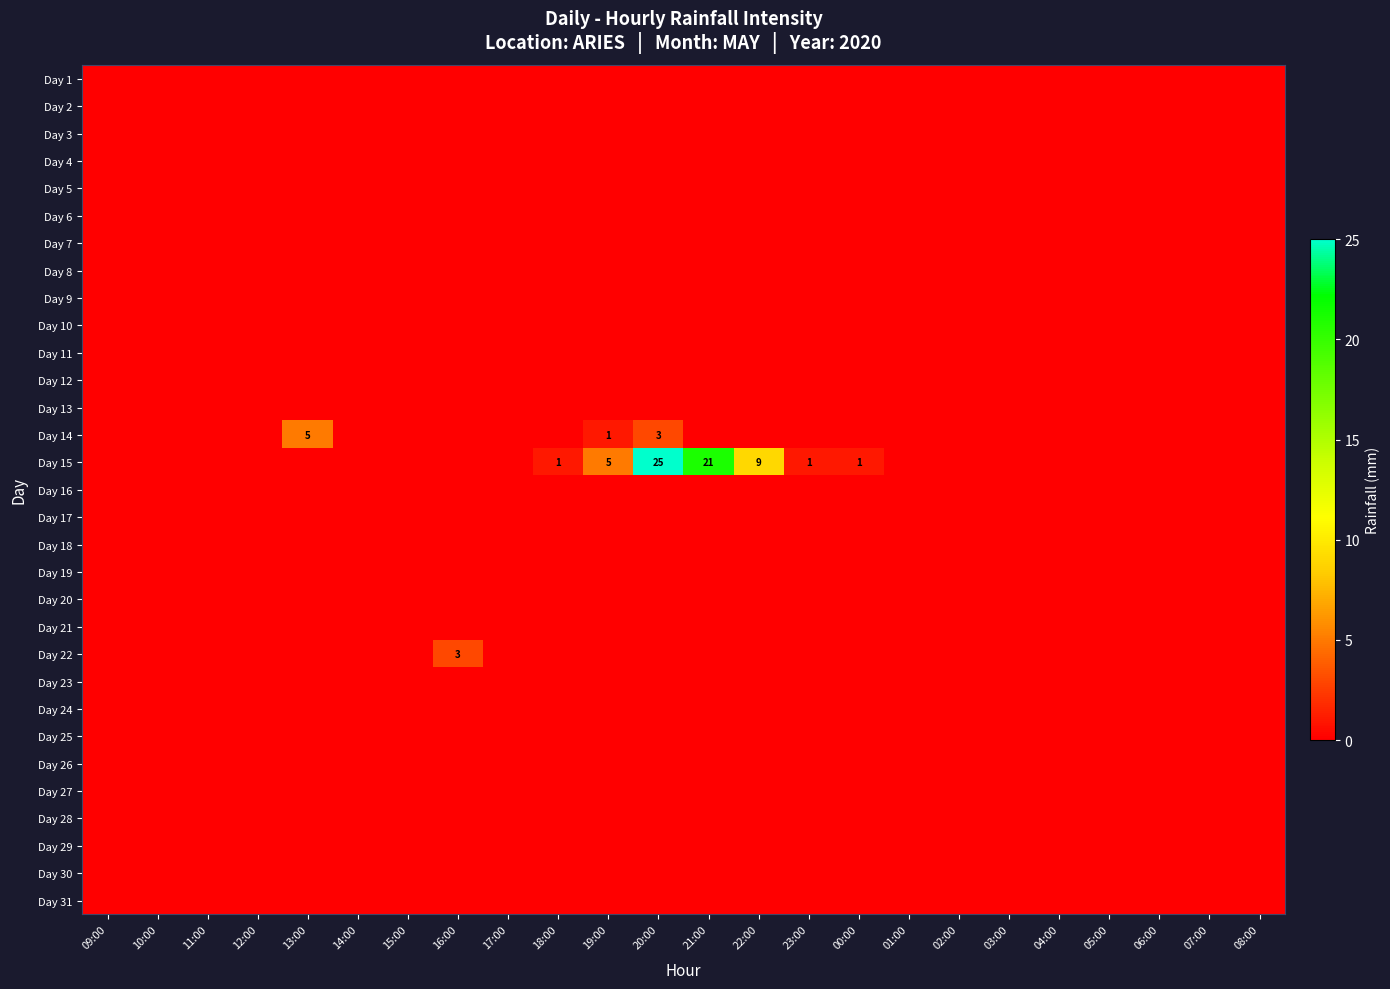

Rank the series by their maximum value, from lowest to highest.

Day 1, Day 2, Day 3, Day 4, Day 5, Day 6, Day 7, Day 8, Day 9, Day 10, Day 11, Day 12, Day 13, Day 16, Day 17, Day 18, Day 19, Day 20, Day 21, Day 23, Day 24, Day 25, Day 26, Day 27, Day 28, Day 29, Day 30, Day 31, Day 22, Day 14, Day 15